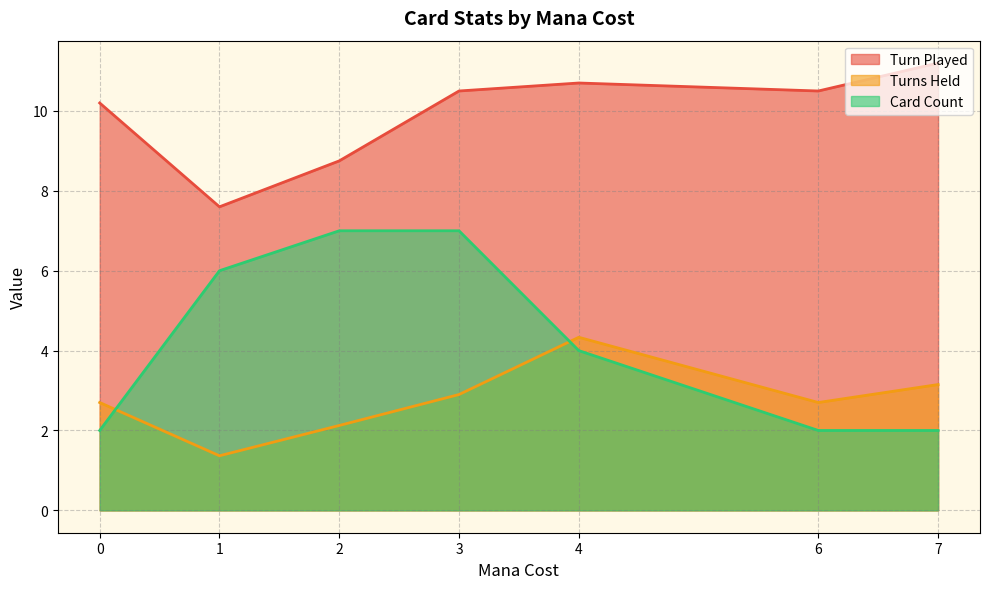

True or false: Turn Played has more than 2 points higher than both neighbors.

False